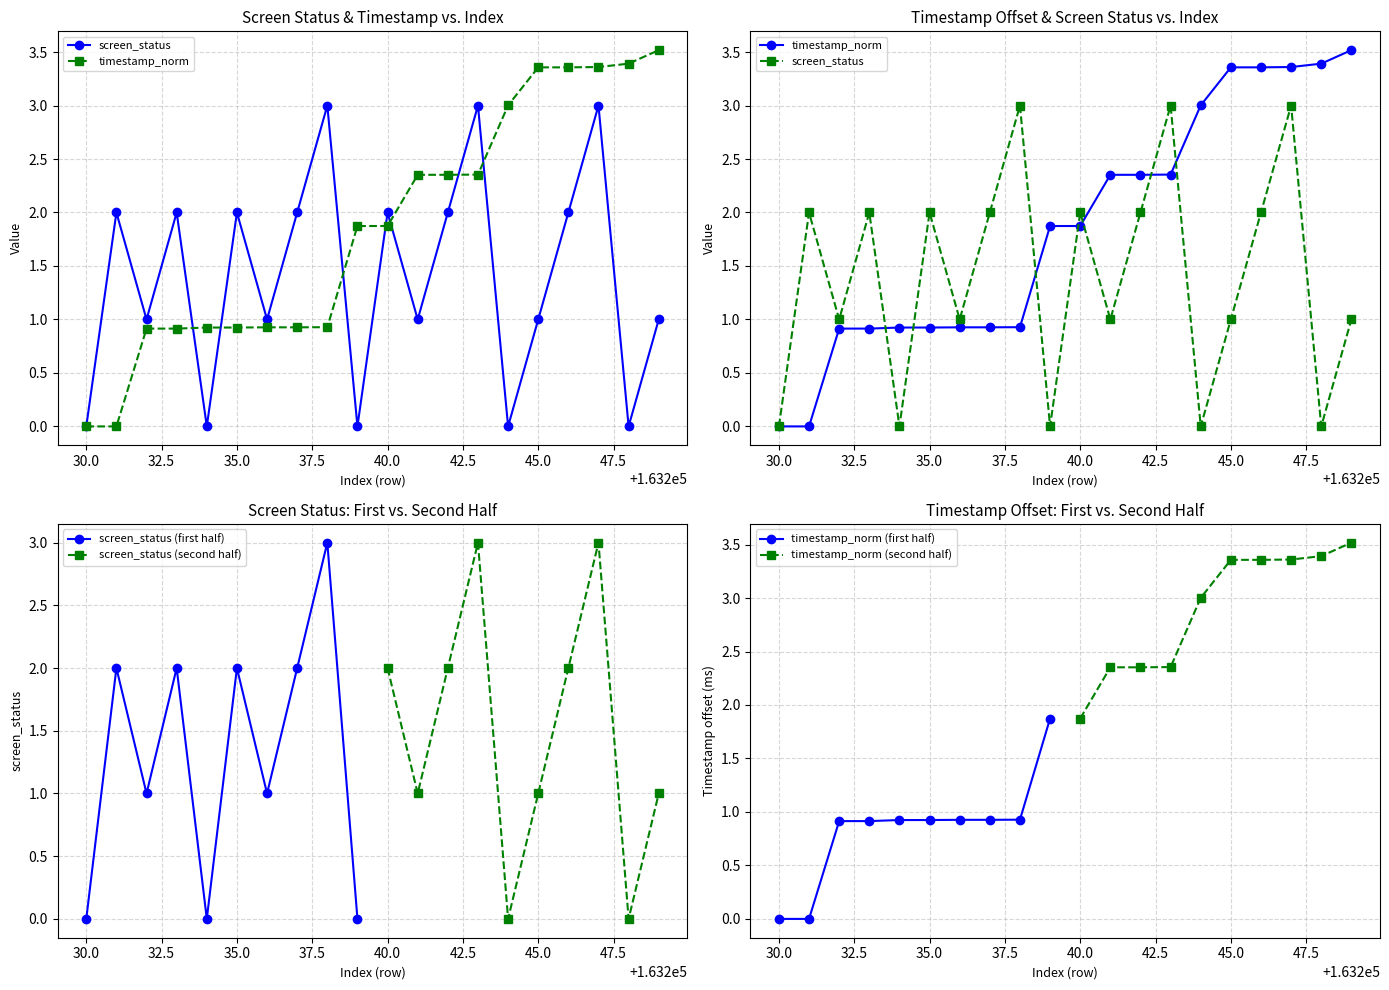

What are all the series names shown in the legend?

screen_status, timestamp_norm